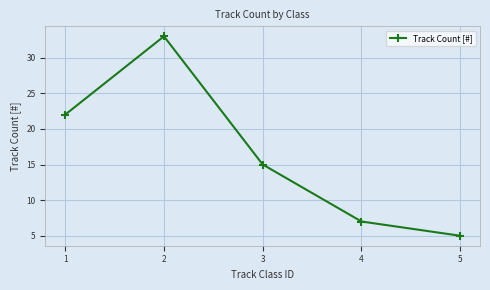

Which category has the highest value across all series?

2